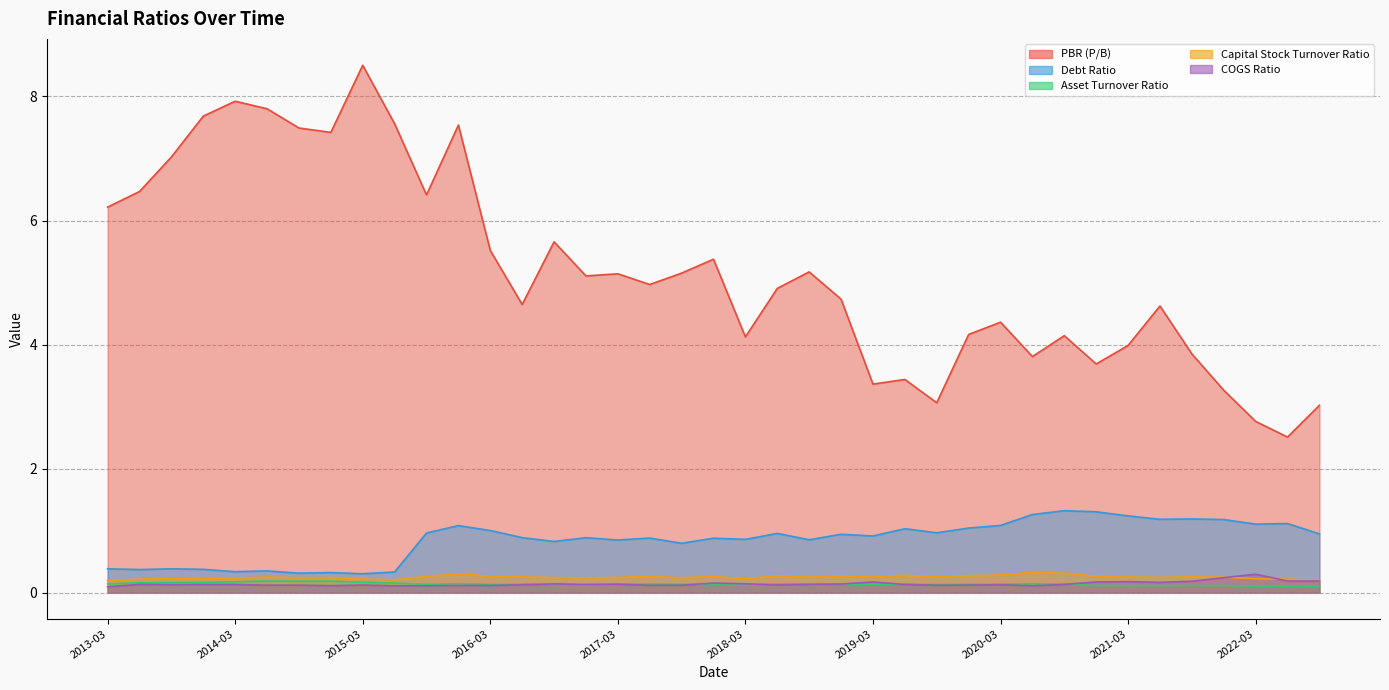

The value of PBR (P/B) at 2020-09 is 2.8. True or false?

False